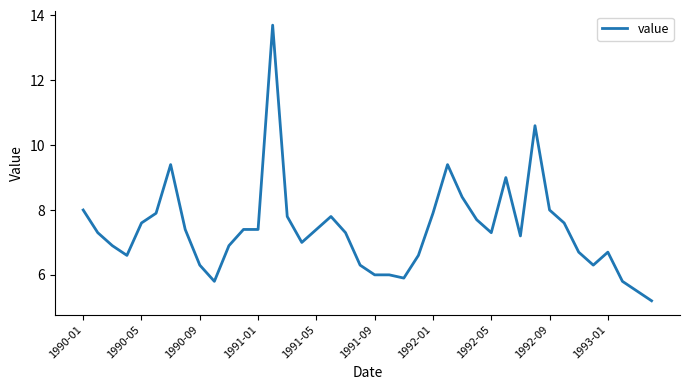

What is the difference between the maximum and minimum values?

8.5